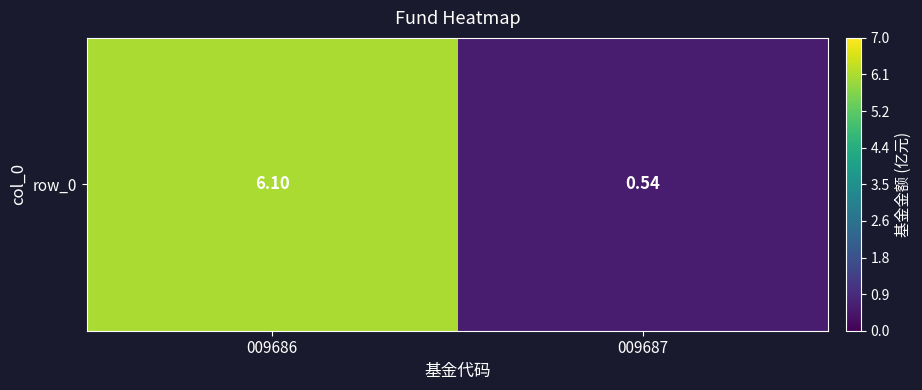

At which category does the chart reach its peak across all series?

009686